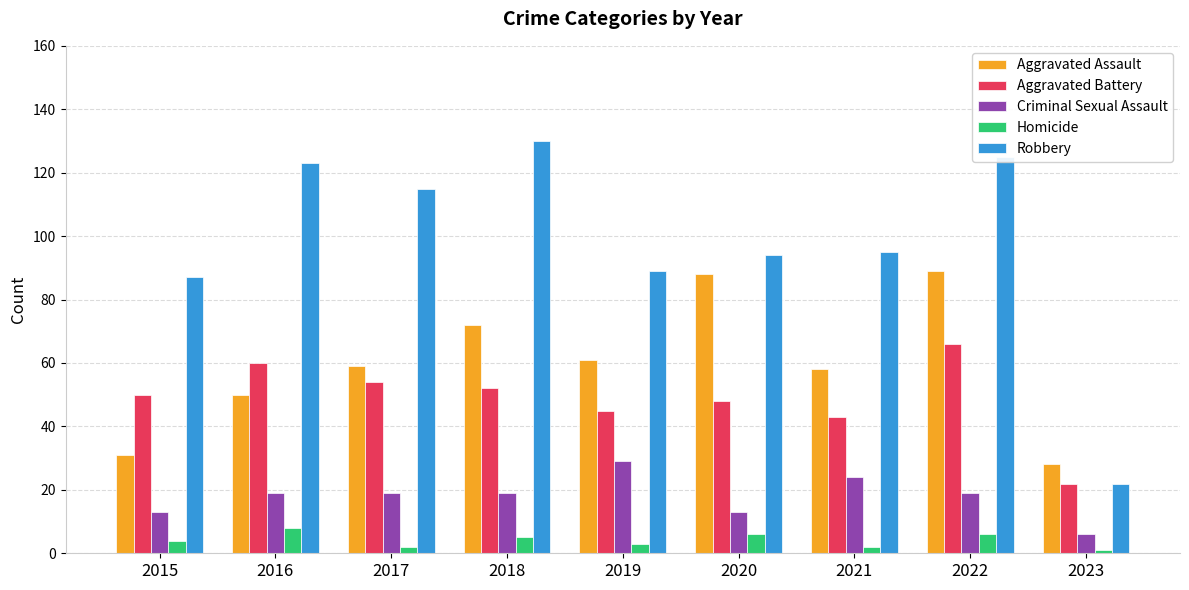

How many bars are there in each group?

5